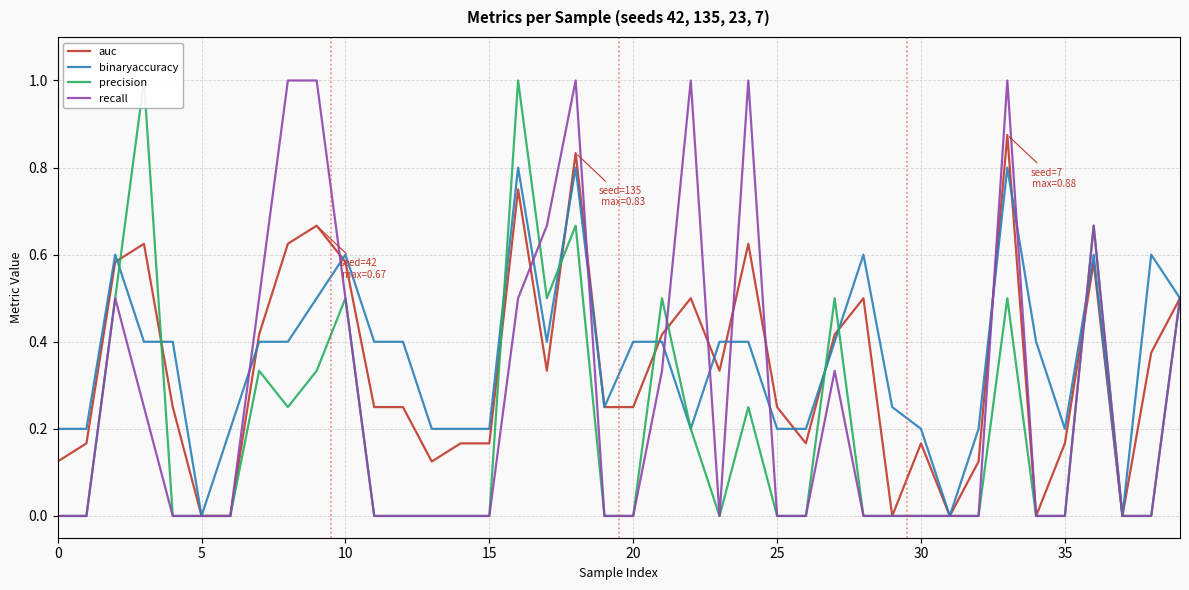

How many times do auc and precision cross each other?

9